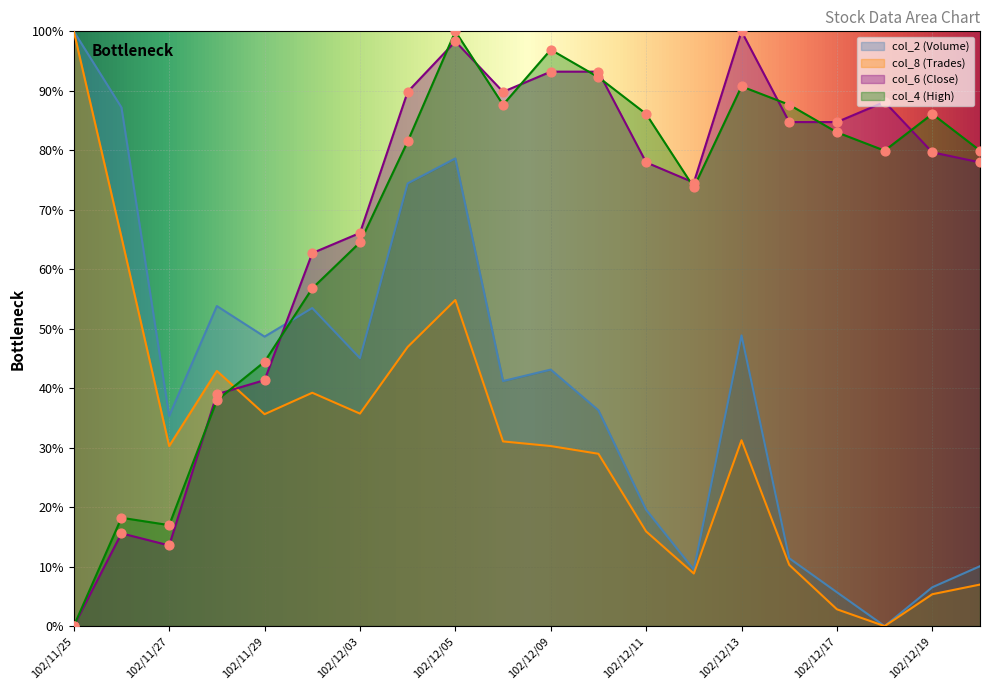

Which series has the largest Y range (max minus min)?

col_2